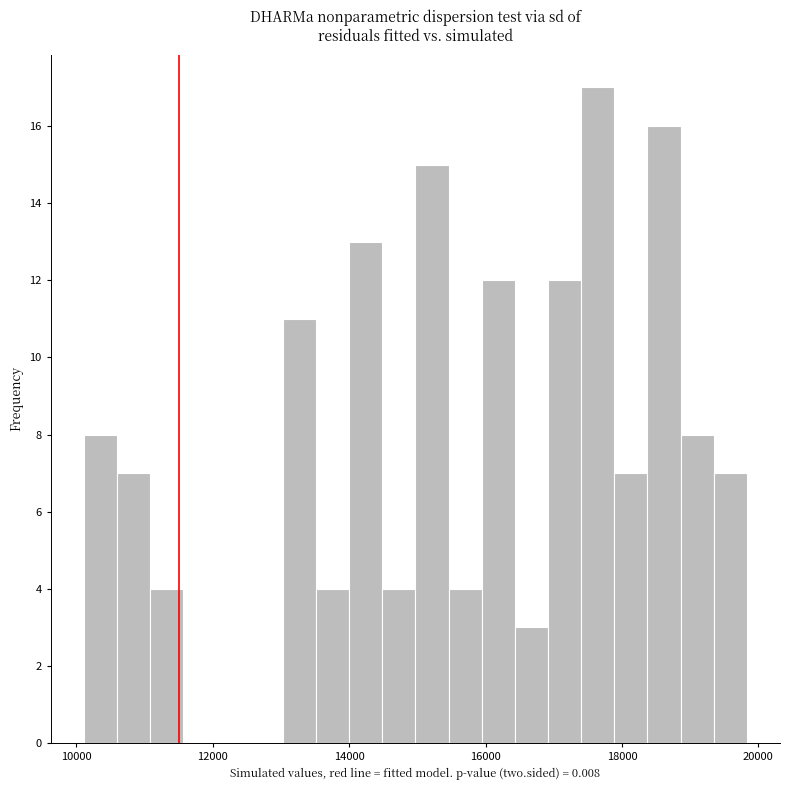

Read against the x-axis, roughly where is the centre of the tallest bar?

17600